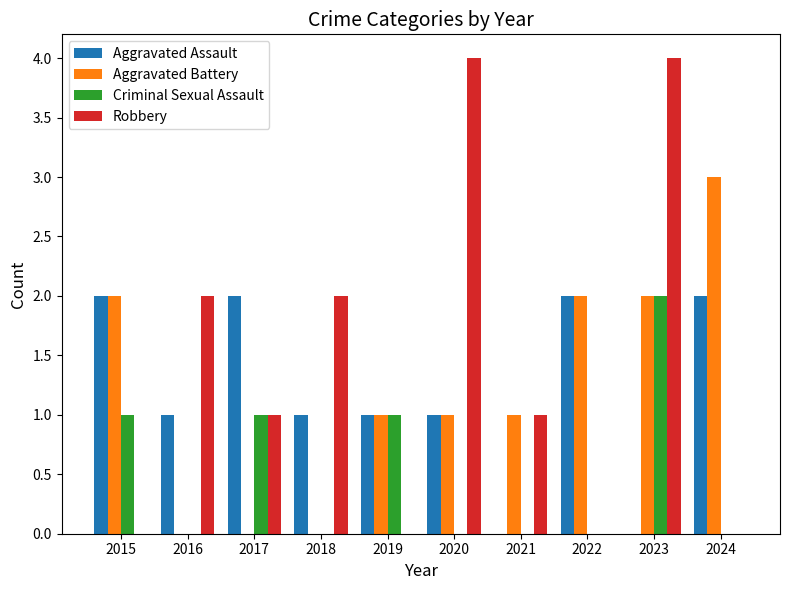

What is the greatest value displayed?

4